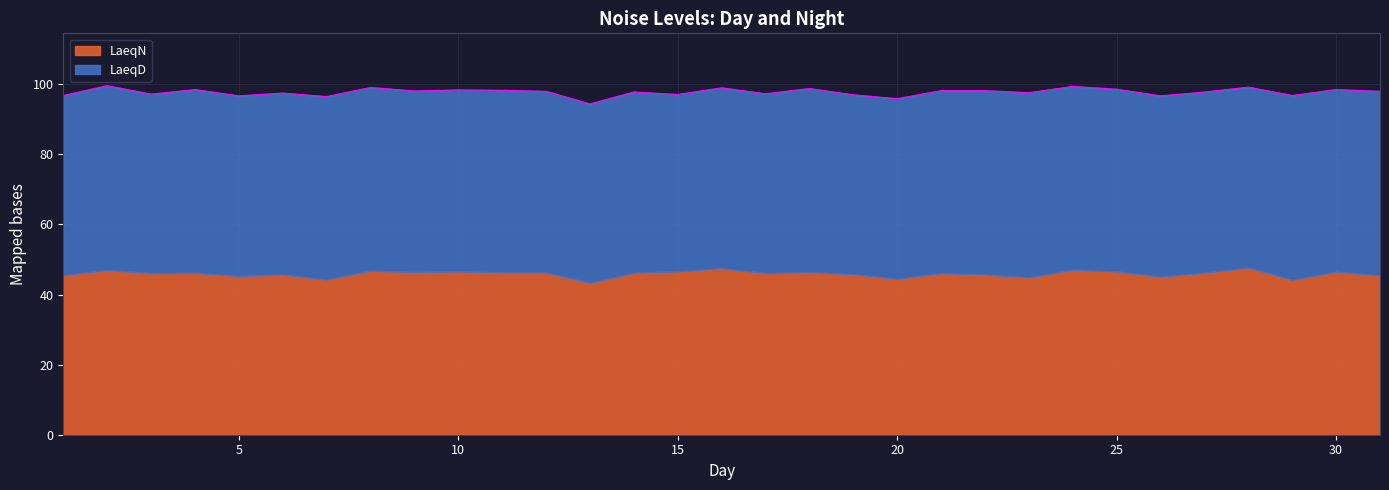

At which category is the sum across all series the highest?

2